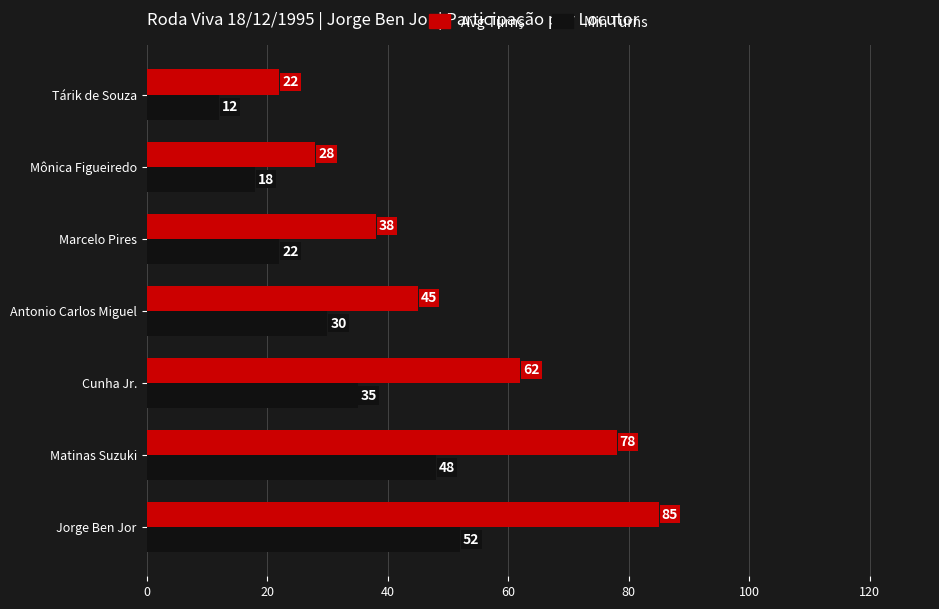

The Avg Turns series shows 97 at Cunha Jr.. True or false?

False